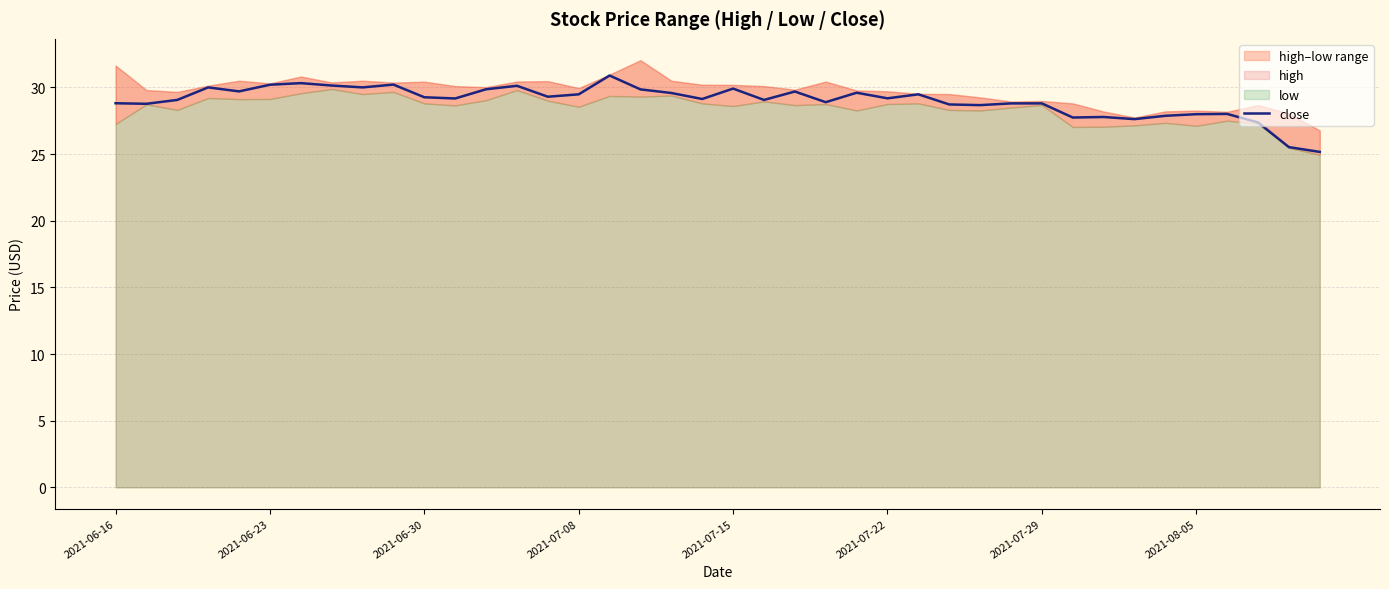

Read the value at 23.

28.9